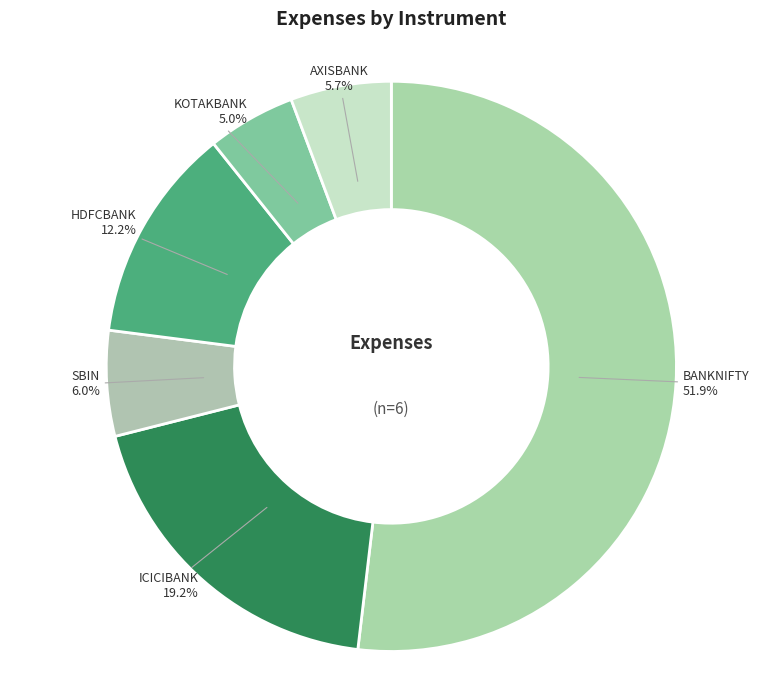

Does any single category account for the majority?

Yes